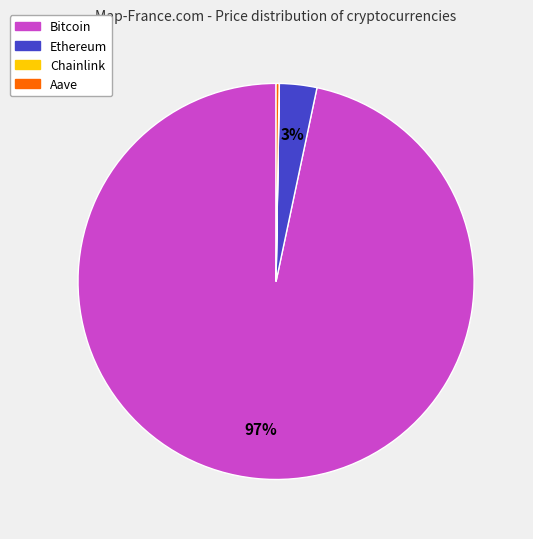

Which category has the biggest portion of the pie?

Bitcoin